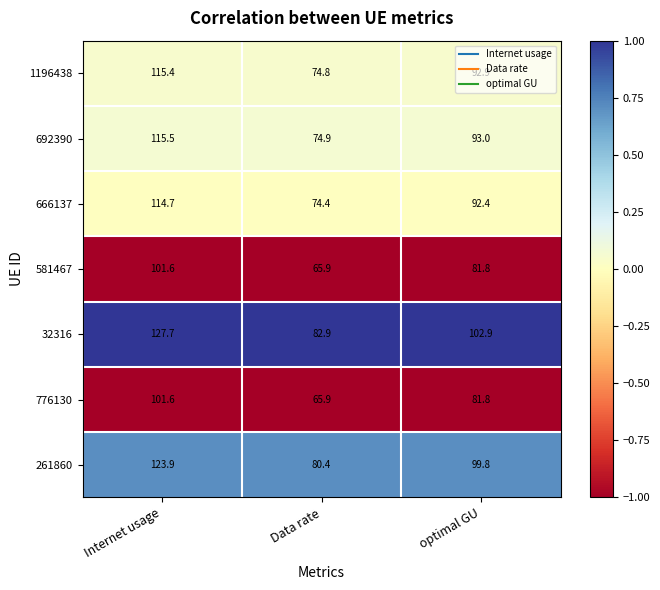

What is the smallest value displayed?

65.9